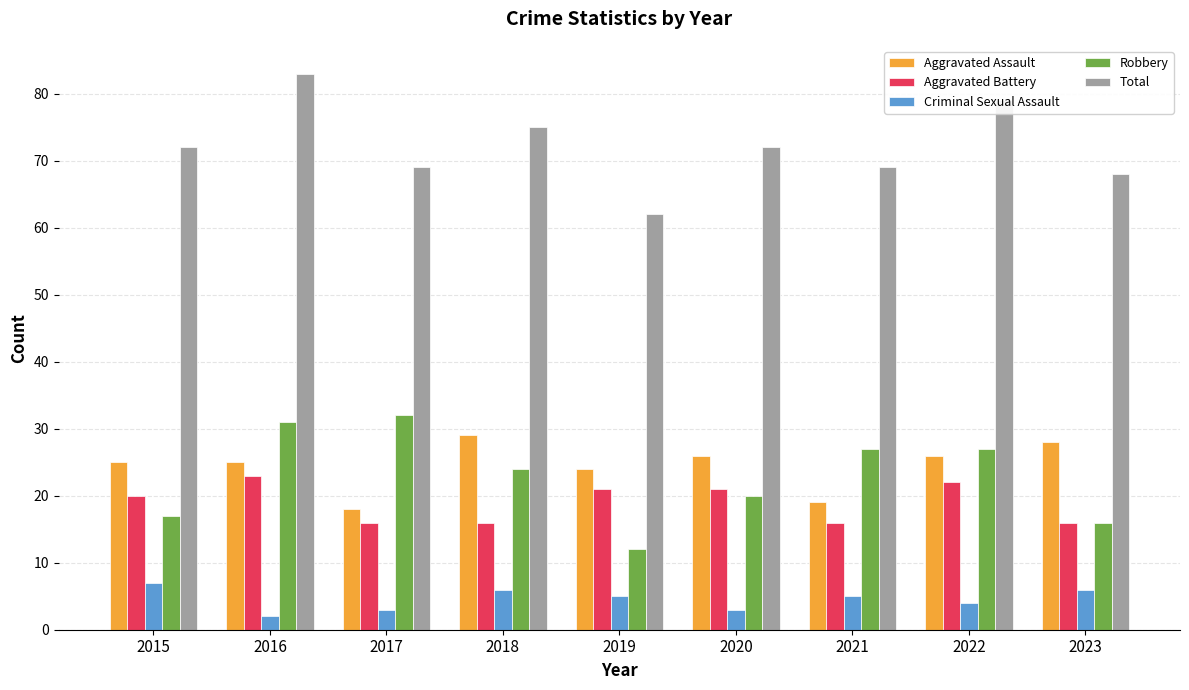

Between 2018 and 2019, which series saw the biggest shift?

Total